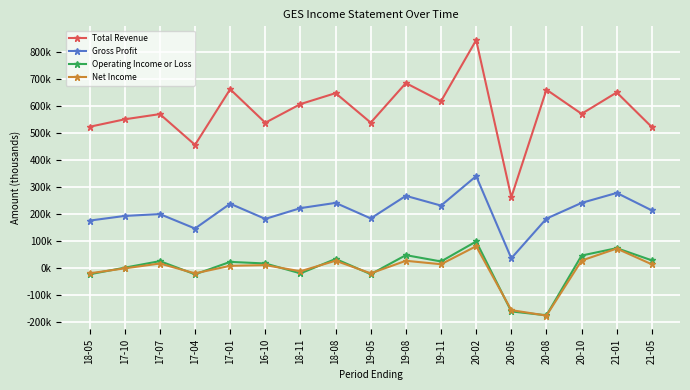

What is the difference between the maximum and minimum values in the Net Income series?

256900